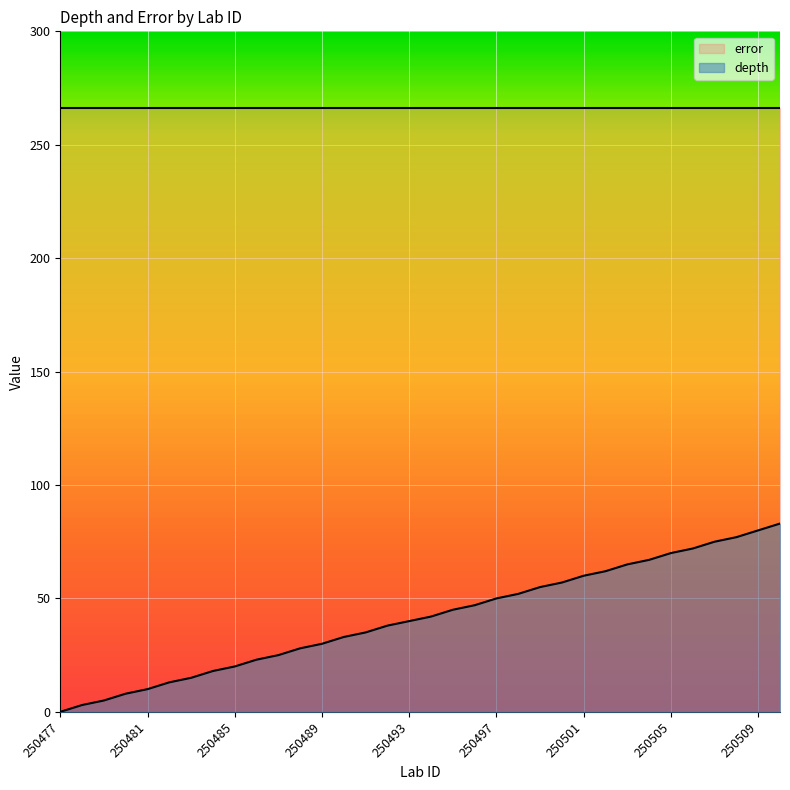

How many lines are shown in the chart?

2